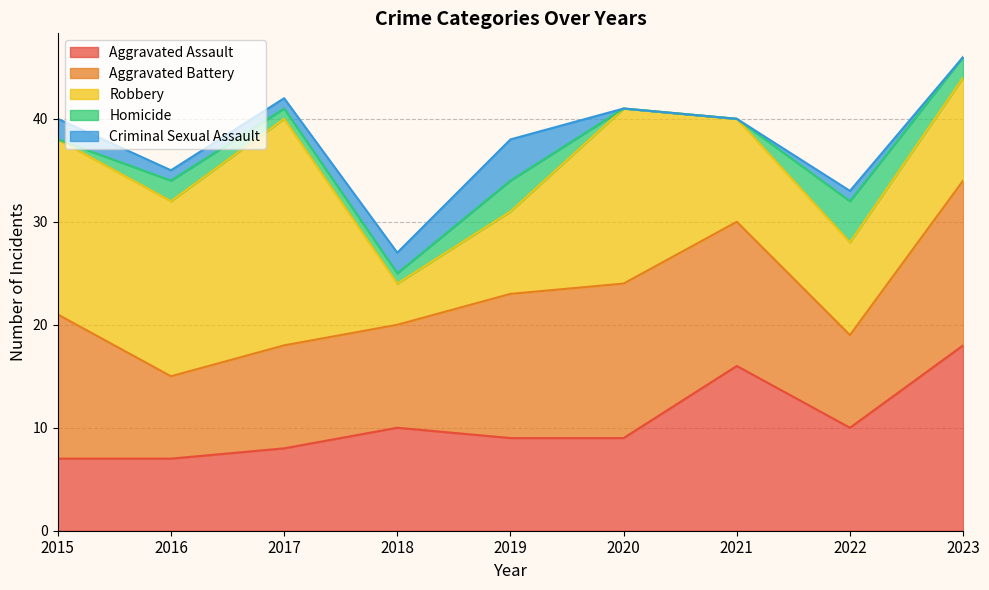

Between which two adjacent categories do Criminal Sexual Assault and Homicide first intersect?

2015 and 2016